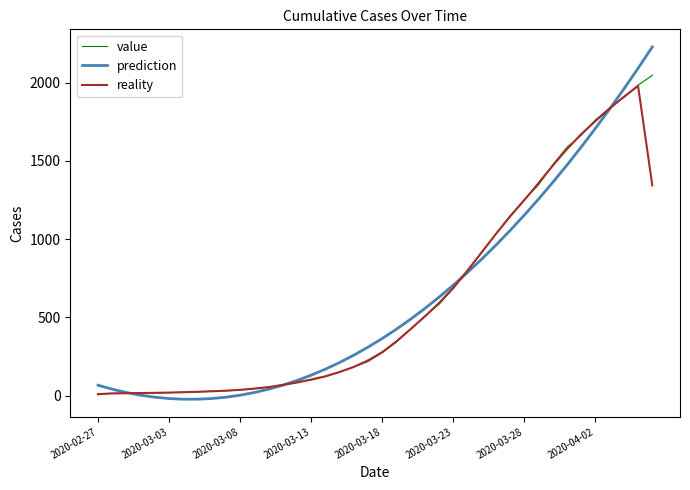

Which series has the largest range (max minus min)?

prediction